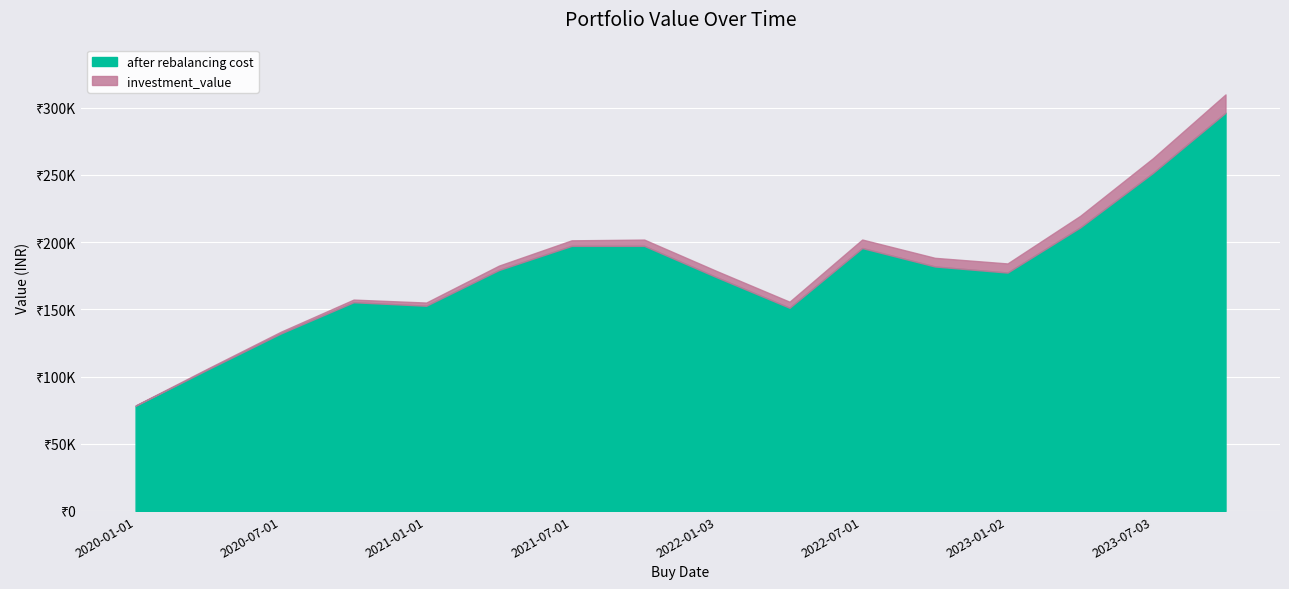

Between 2020-01-01 and 2022-04-01, which series saw the biggest shift?

investment_value